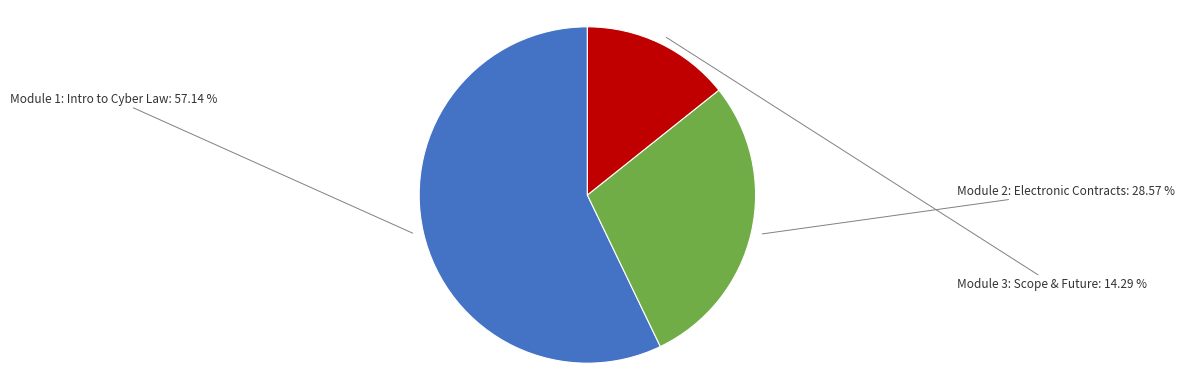

Does any single category account for the majority?

Yes